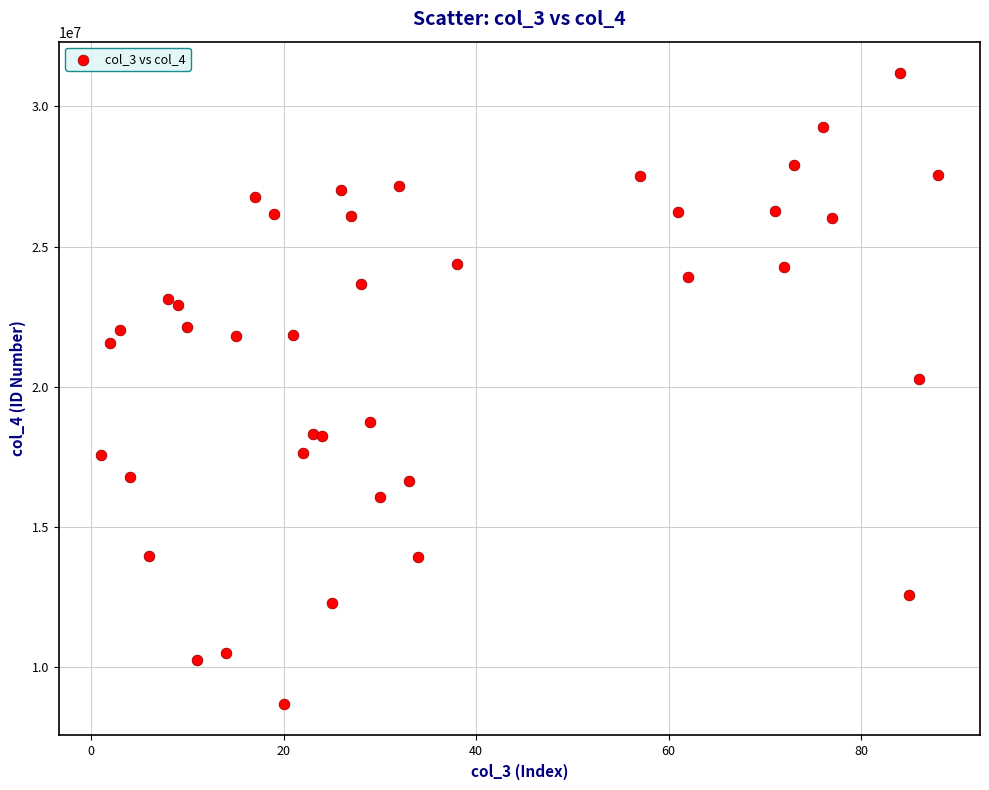

What Y value in the scatter plot is closest to 19928049?

20280123